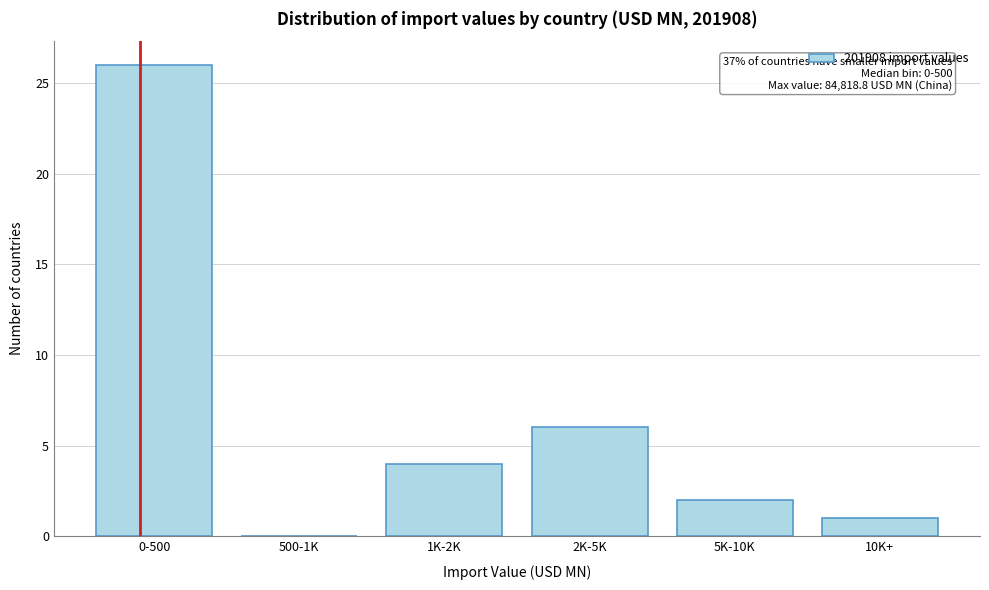

Reading left to right, what are all the values shown in this chart?

0-500=26	500-1K=0	1K-2K=4	2K-5K=6	5K-10K=2	10K+=1